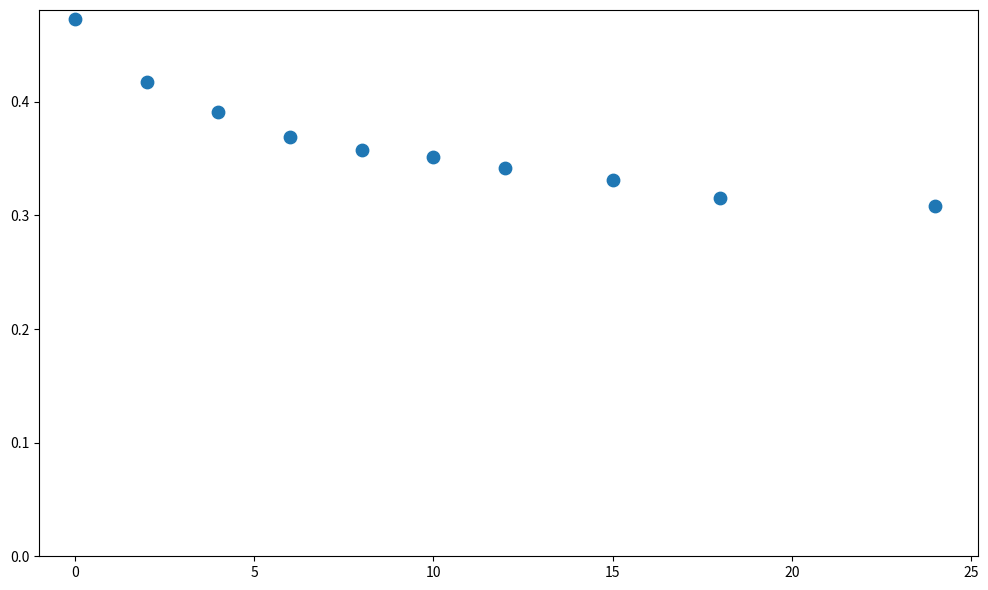

What is the average X value?

9.9